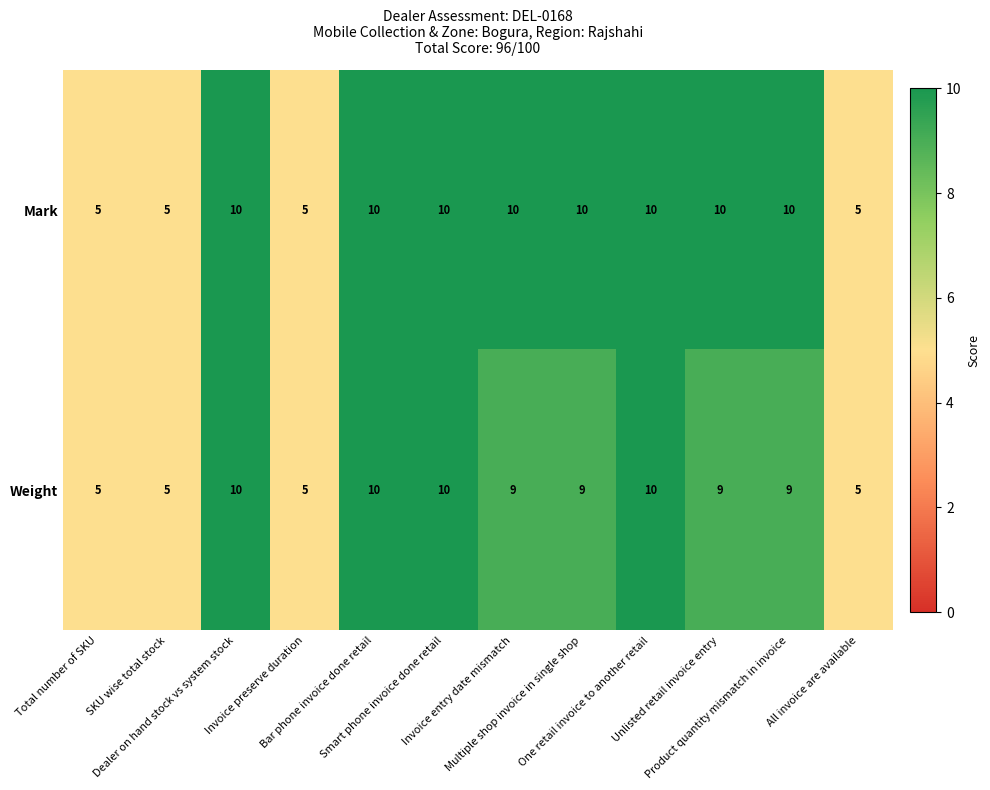

Rank the series at Invoice entry date mismatch from lowest to highest value.

Weight, Mark